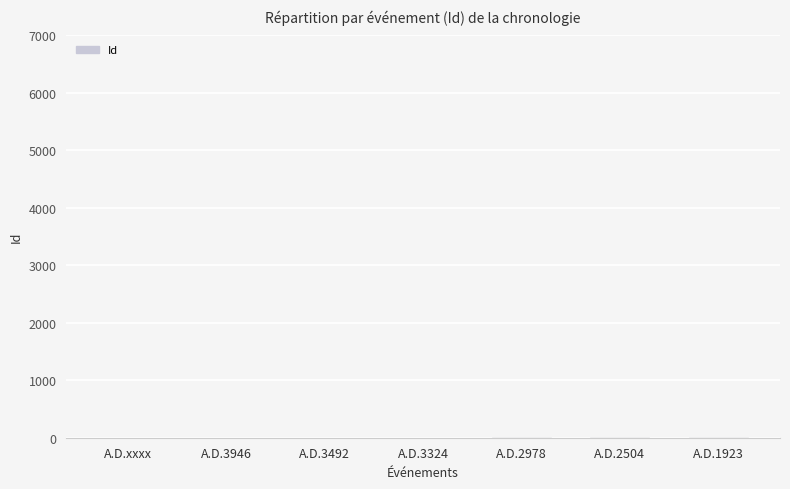

Does the chart contain stacked bars?

No